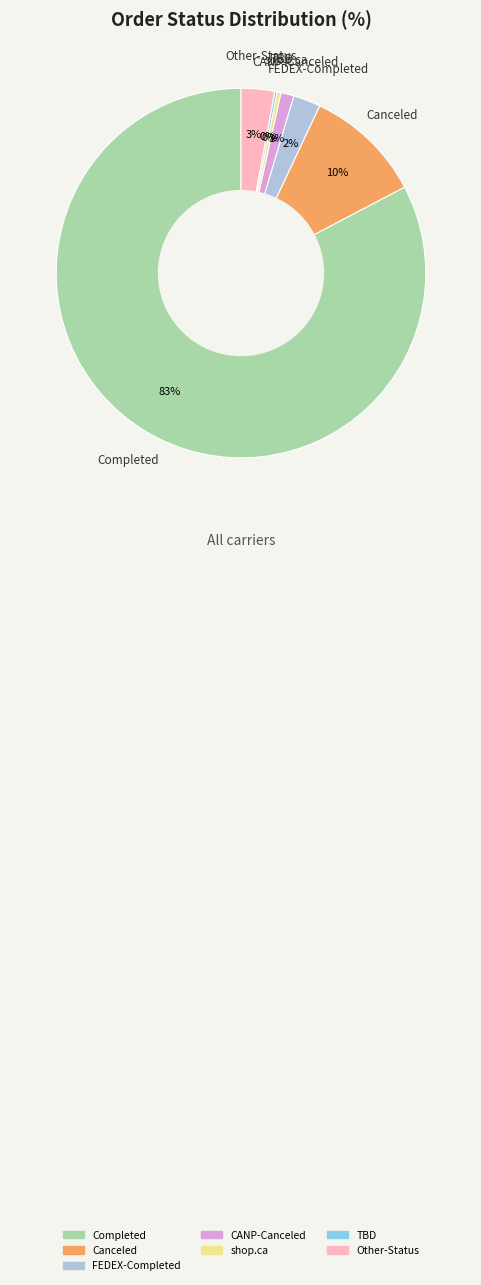

Is there any slice that represents more than half of the pie?

Yes